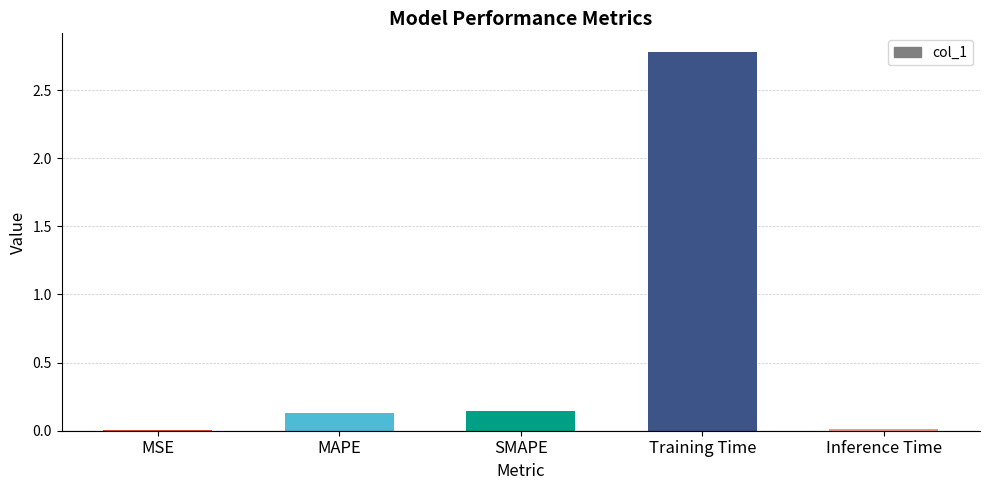

What value does the data have at Training Time?

2.8